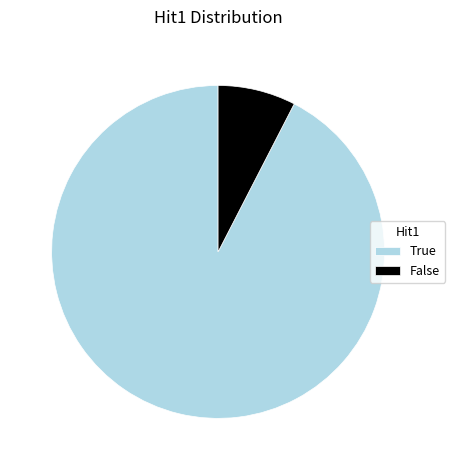

How many slices are in this pie chart?

2